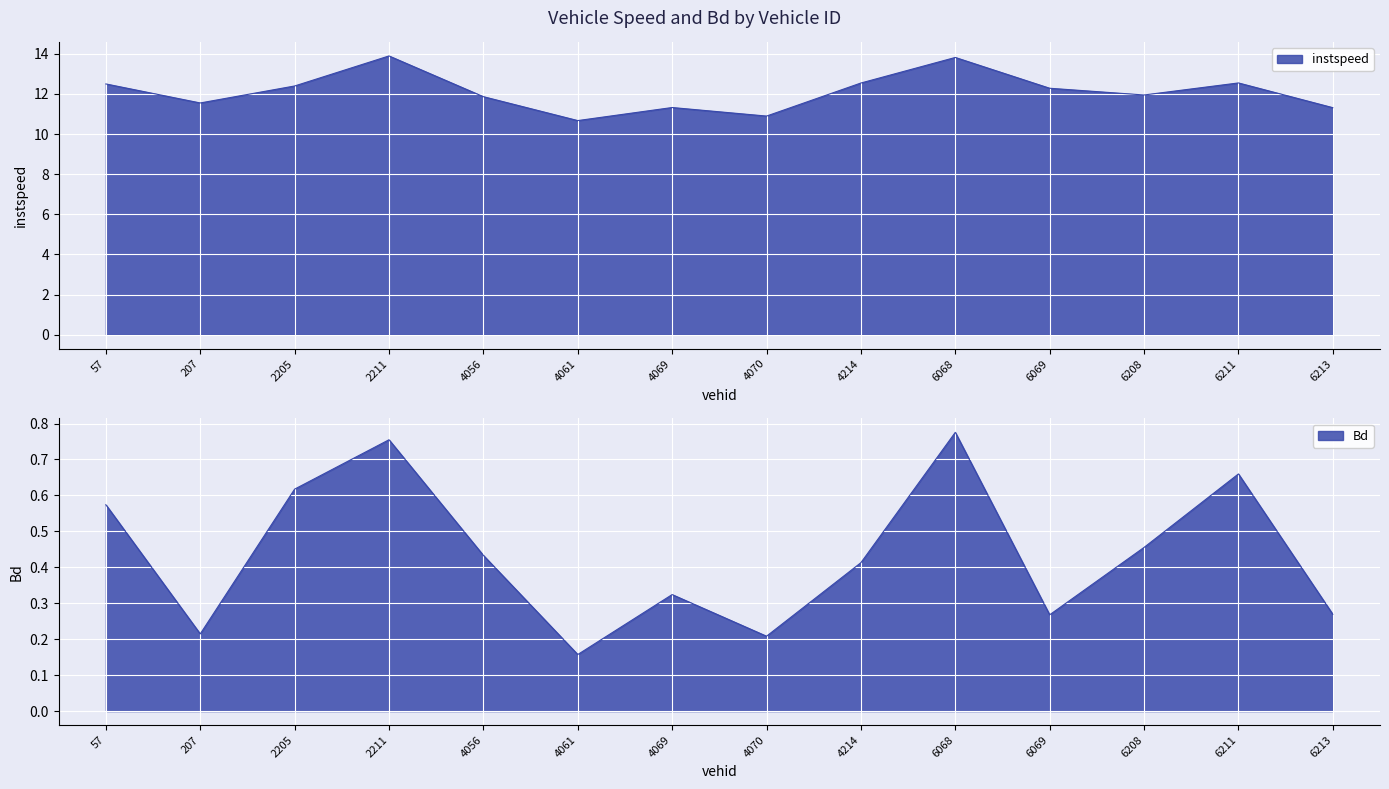

List the series in order of their peak value, highest first.

instspeed, Bd